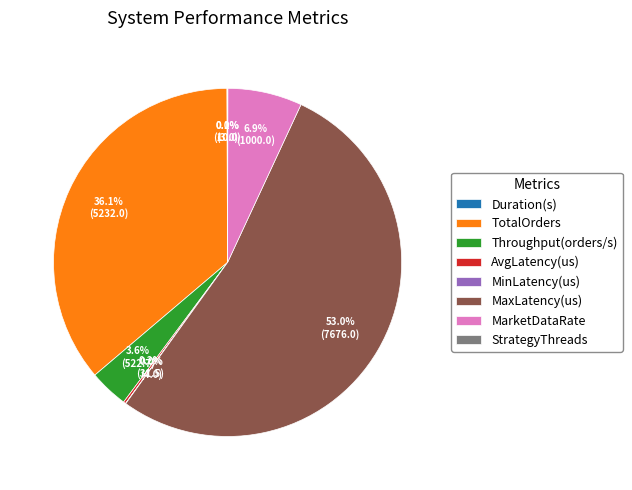

What is the largest slice in the pie chart?

MaxLatency(us)